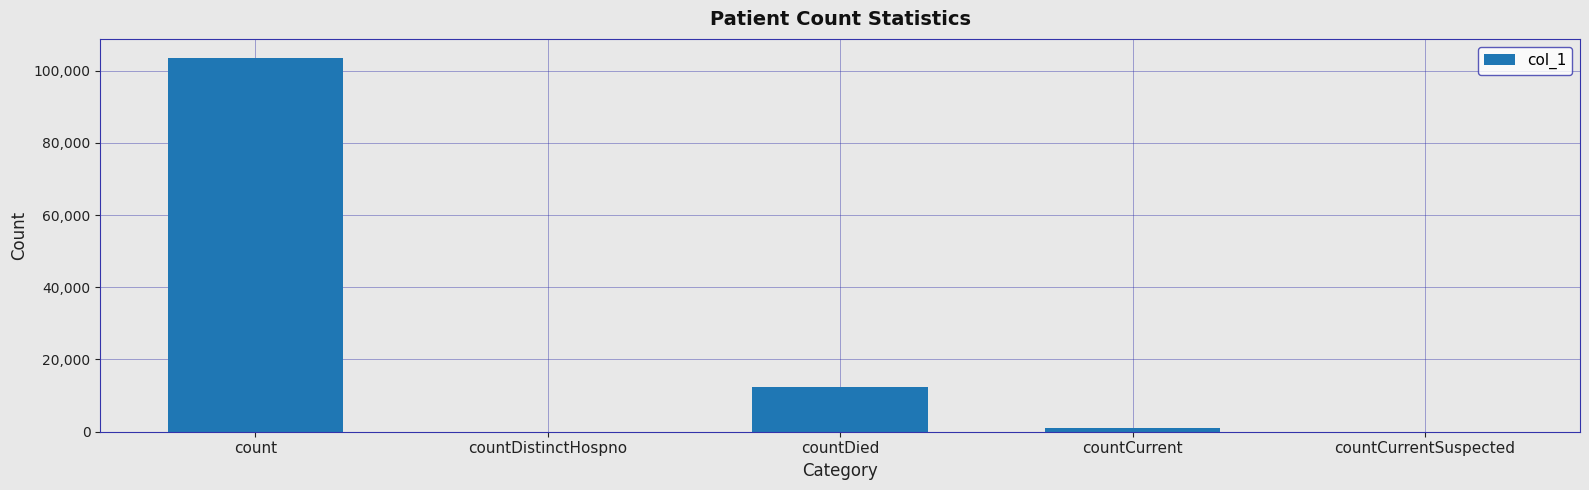

The value at countCurrentSuspected is -44739. True or false?

False